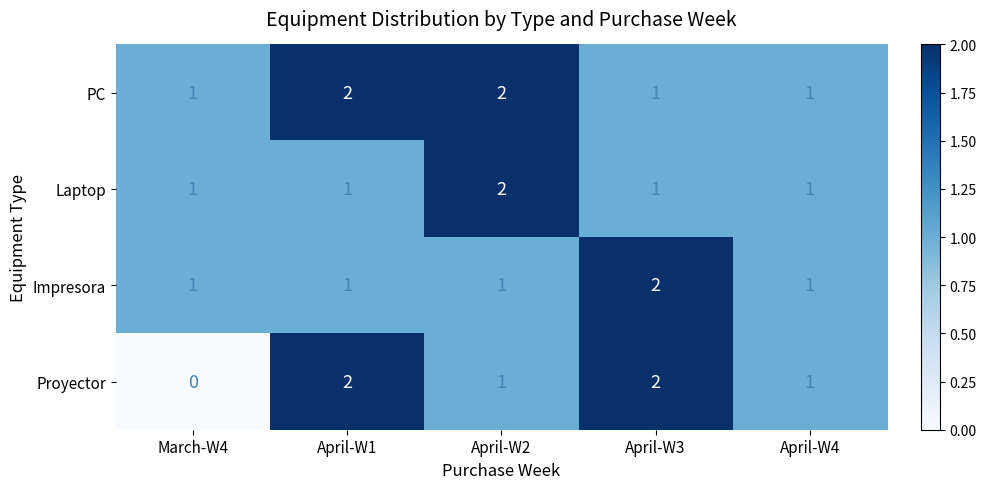

What is the sum of the PC values at April-W1 and April-W3?

3